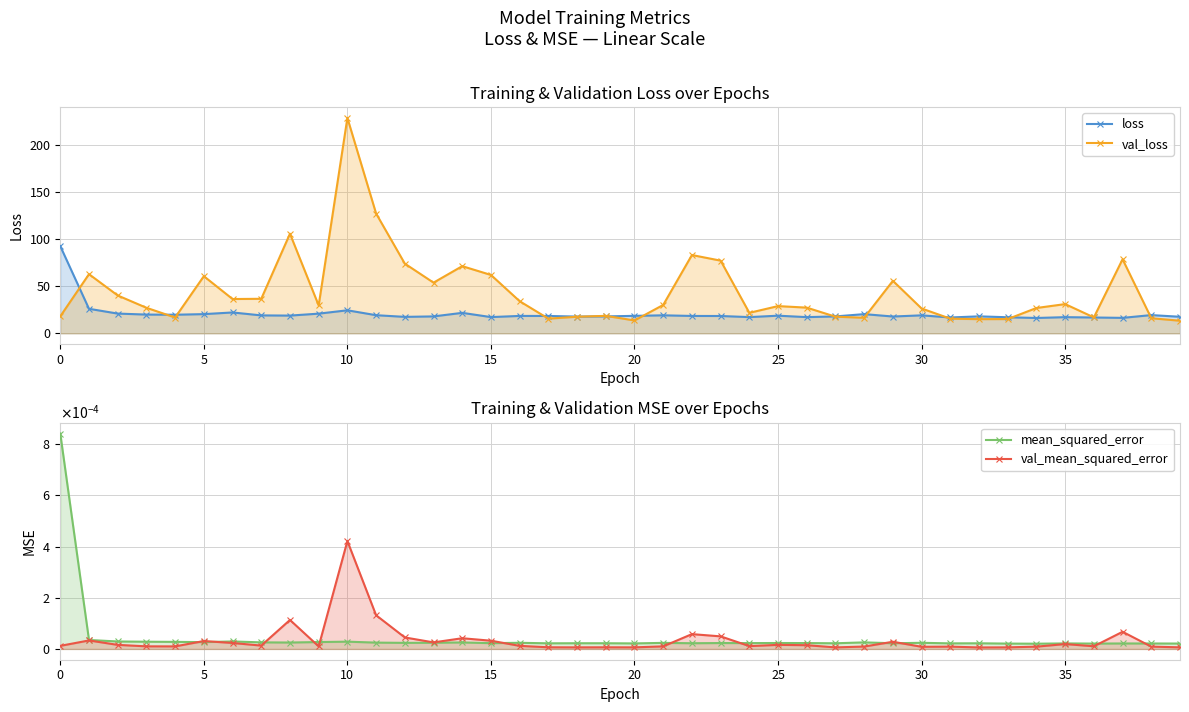

How many categories are shown in the chart?

40